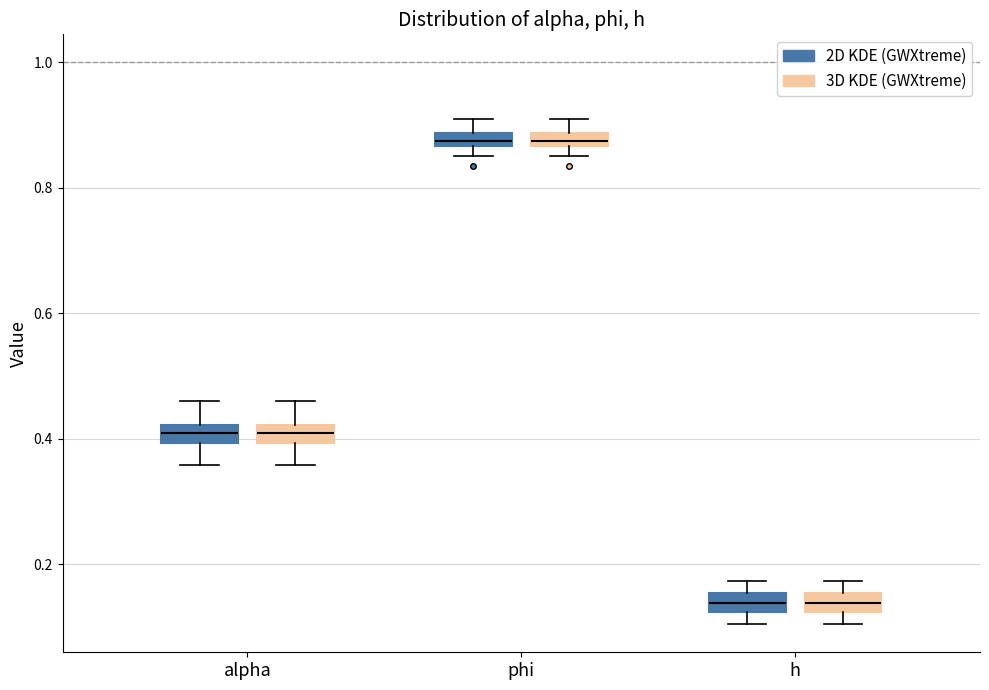

Where is the upper edge of the box for h (2D KDE (GWXtreme)) on the y-axis? The values are not printed on the chart, so give them approximately, as read against the axis.

0.16